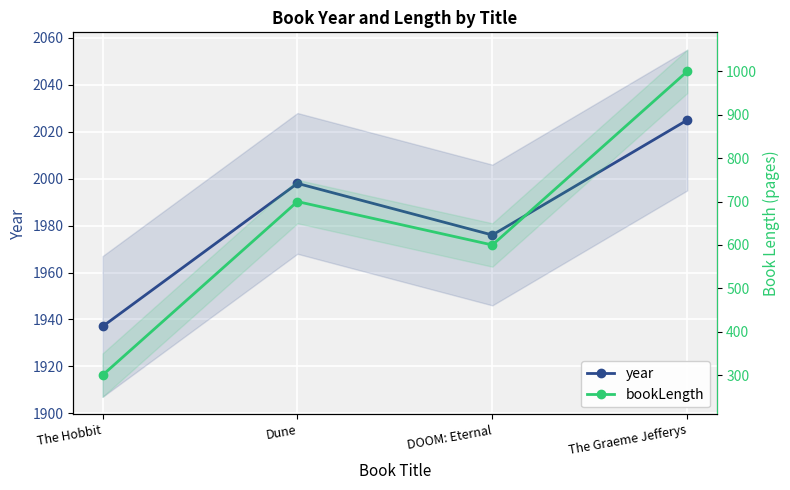

True or false: year and bookLength cross at least once.

False